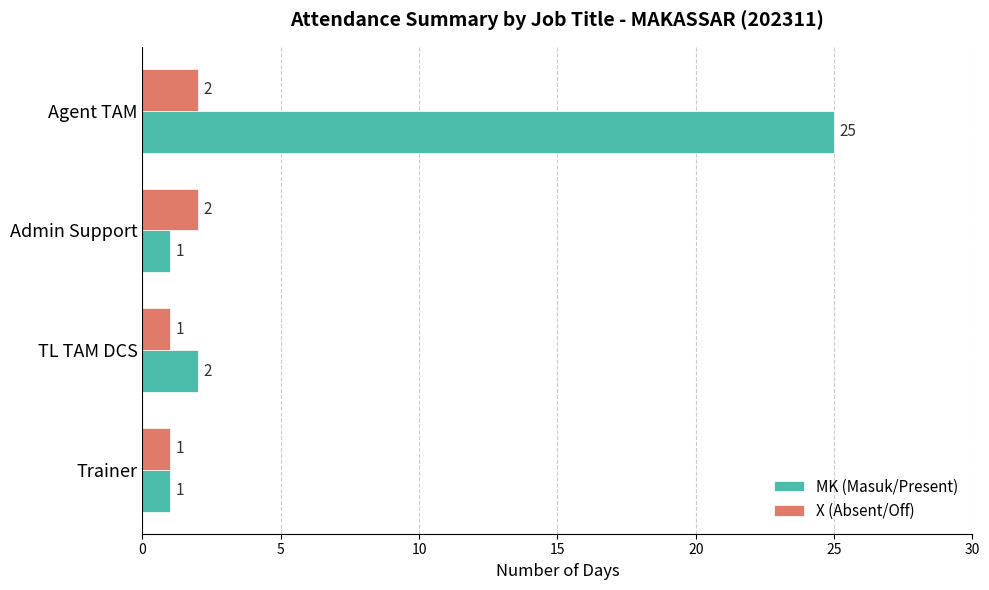

Rank the series by their average value, from lowest to highest.

X (Absent/Off), MK (Masuk/Present)